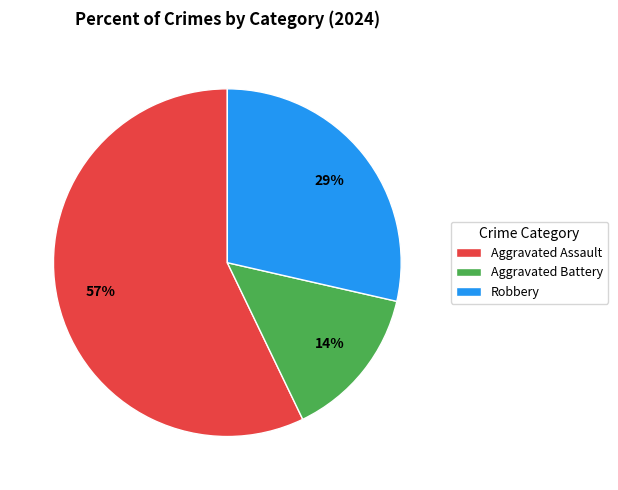

Approximately how many times larger is the value at Robbery compared to Aggravated Assault?

0.5